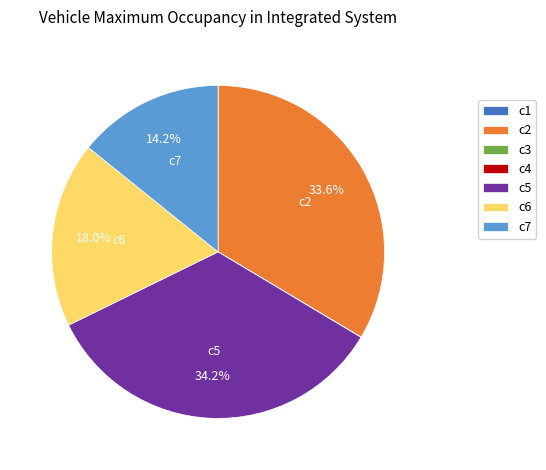

What portion of the pie excludes c7?

85.8%